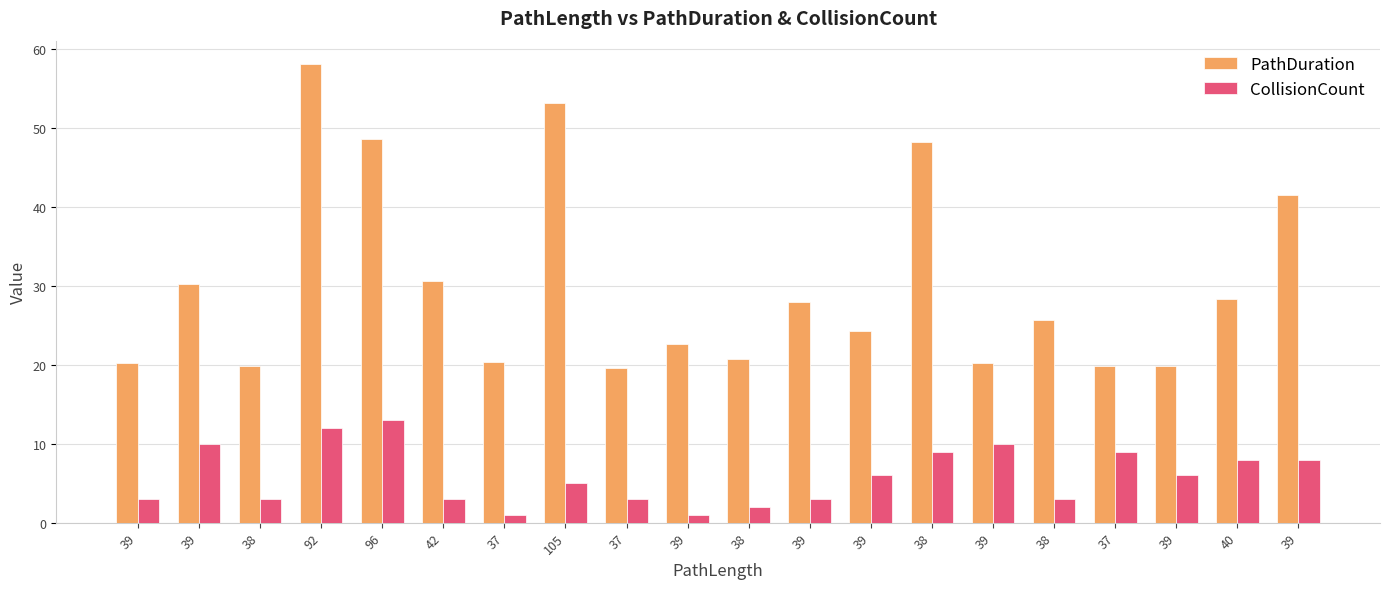

Is it true that CollisionCount equals 1.0 at 39?

True